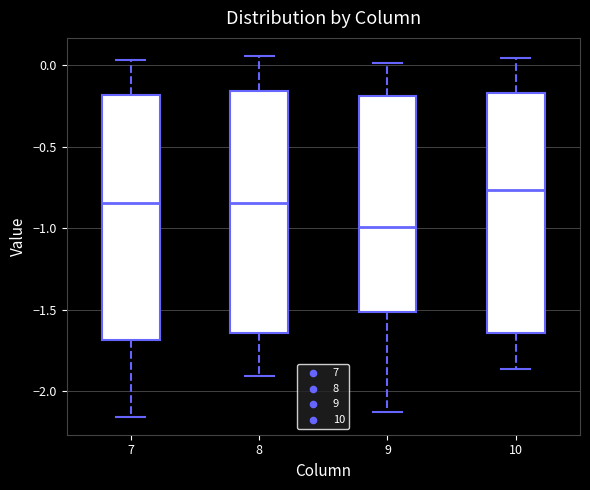

Reading left to right, read every box against the y-axis: the position of its median line, the range the box covers, and the ends of its whiskers. The values are not printed on the chart, so give them approximately, as read against the axis.

7: median -0.85, box -1.70 to -0.20, whiskers -2.15 to 0.05
8: median -0.85, box -1.65 to -0.15, whiskers -1.90 to 0.05
9: median -1.00, box -1.50 to -0.20, whiskers -2.15 to 0.00
10: median -0.75, box -1.65 to -0.15, whiskers -1.85 to 0.05